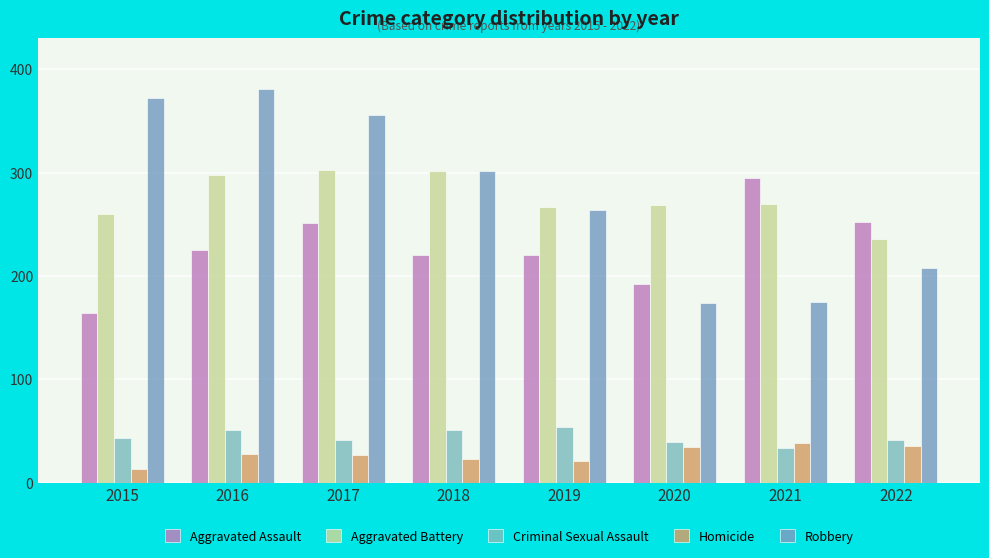

At how many categories does at least one series exceed 53?

8